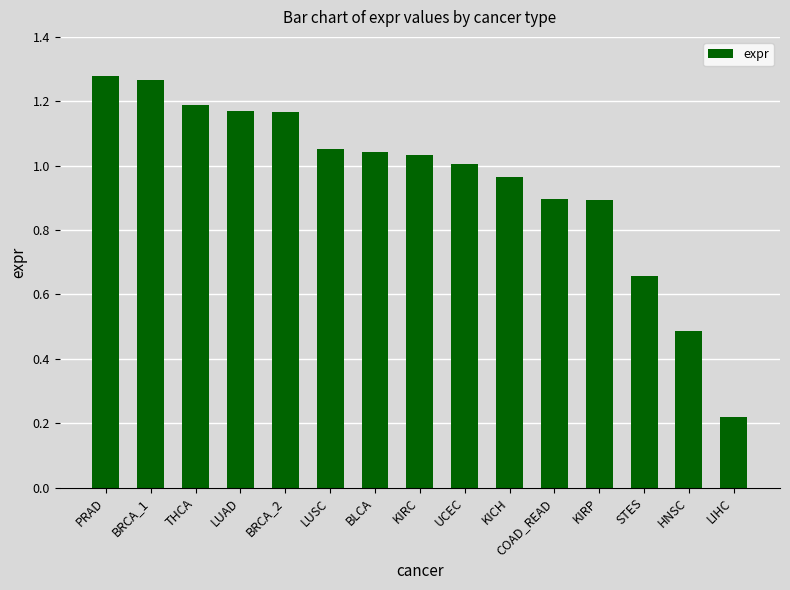

What is the sum of all values?

14.3